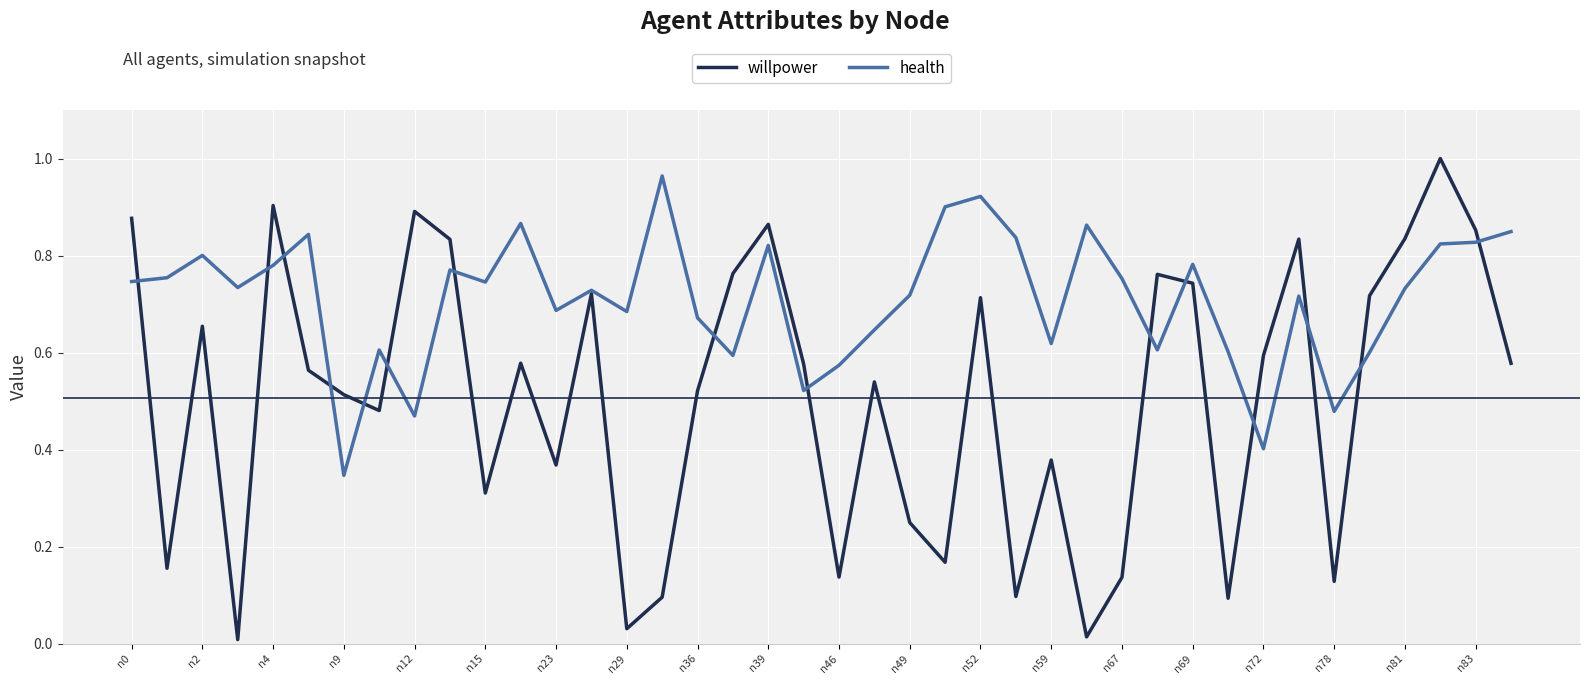

Rank the series by their average value, from highest to lowest.

health, willpower